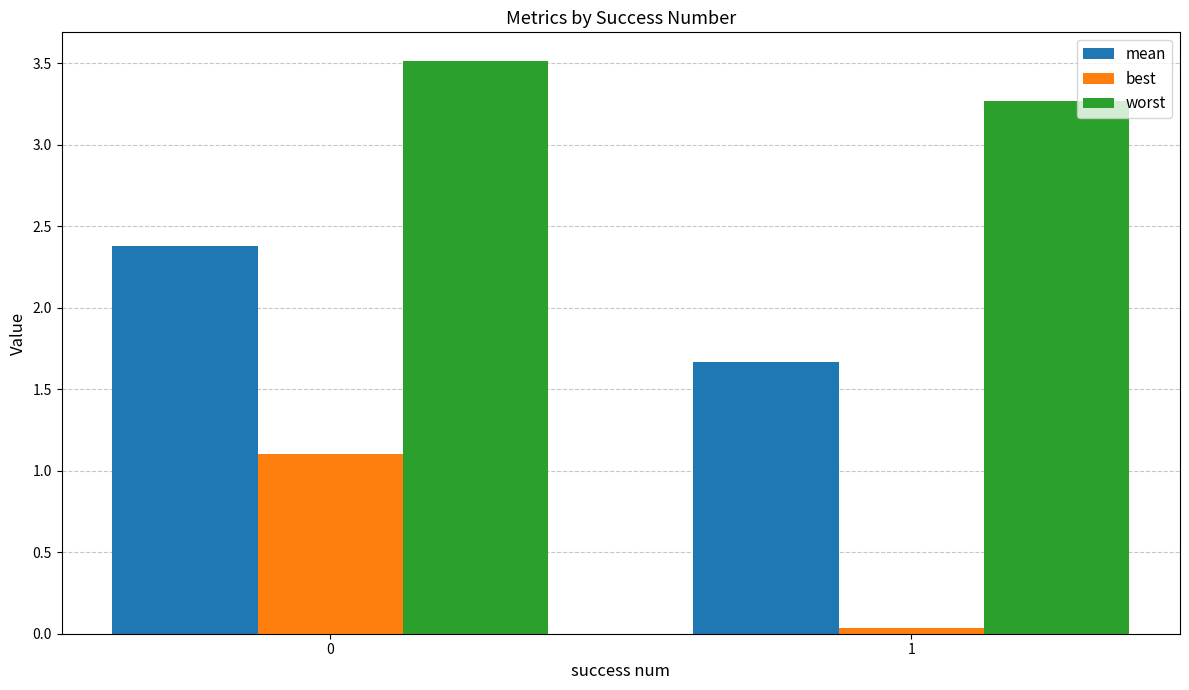

What is the total value across all series at 0?

7.0